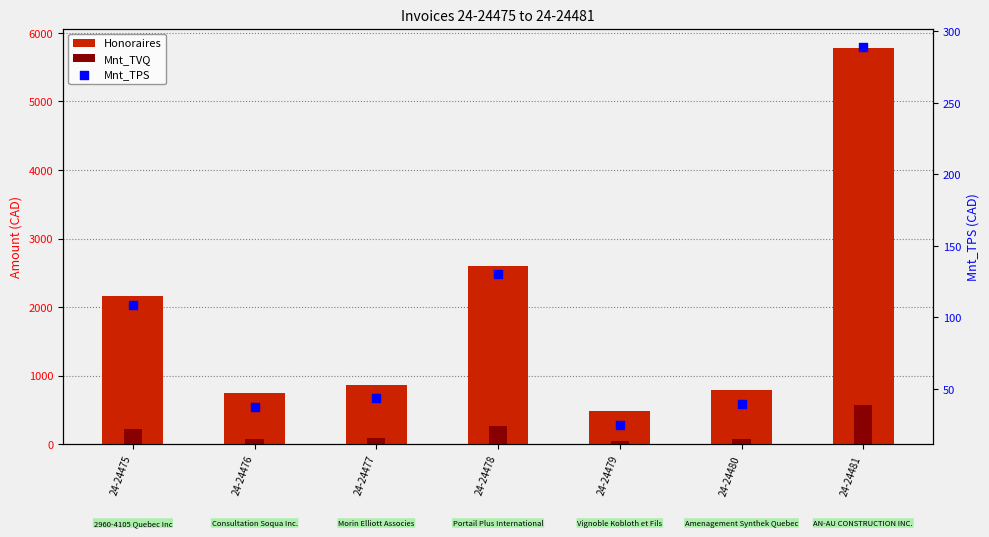

Which series contains the highest Y value?

Honoraires